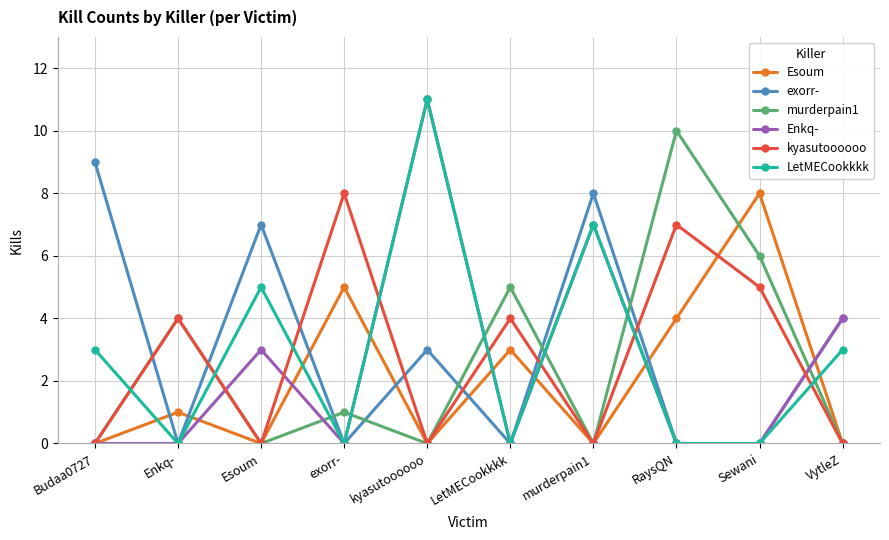

The Esoum series shows 0 at Budaa0727. True or false?

True